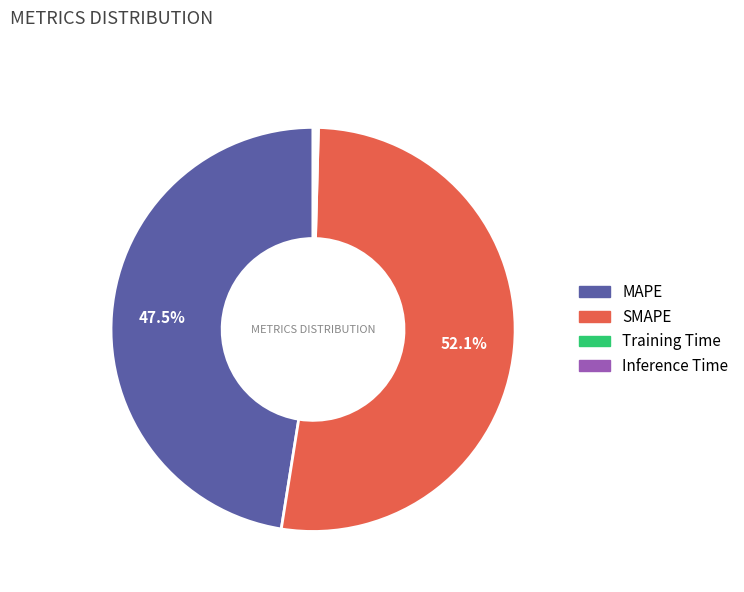

What percentage do SMAPE and MAPE together represent?

99.6%